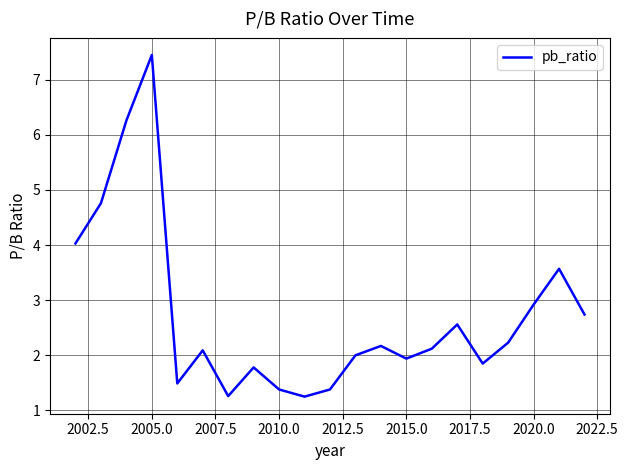

What is the average value?

2.7